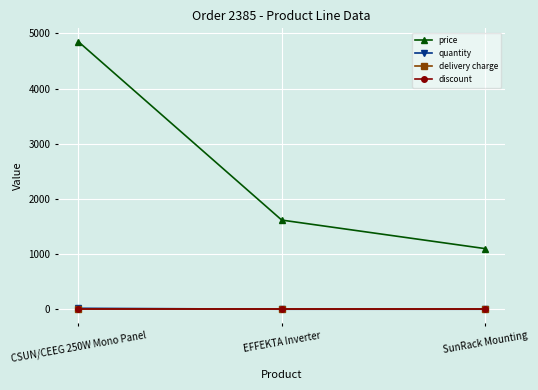

Count the price values in the range 1100 to 4851.

3